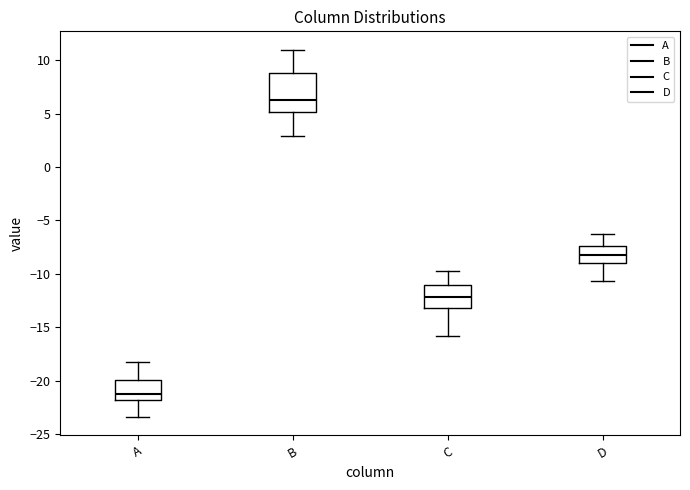

Which box is the tallest, from its lower edge to its upper edge?

B